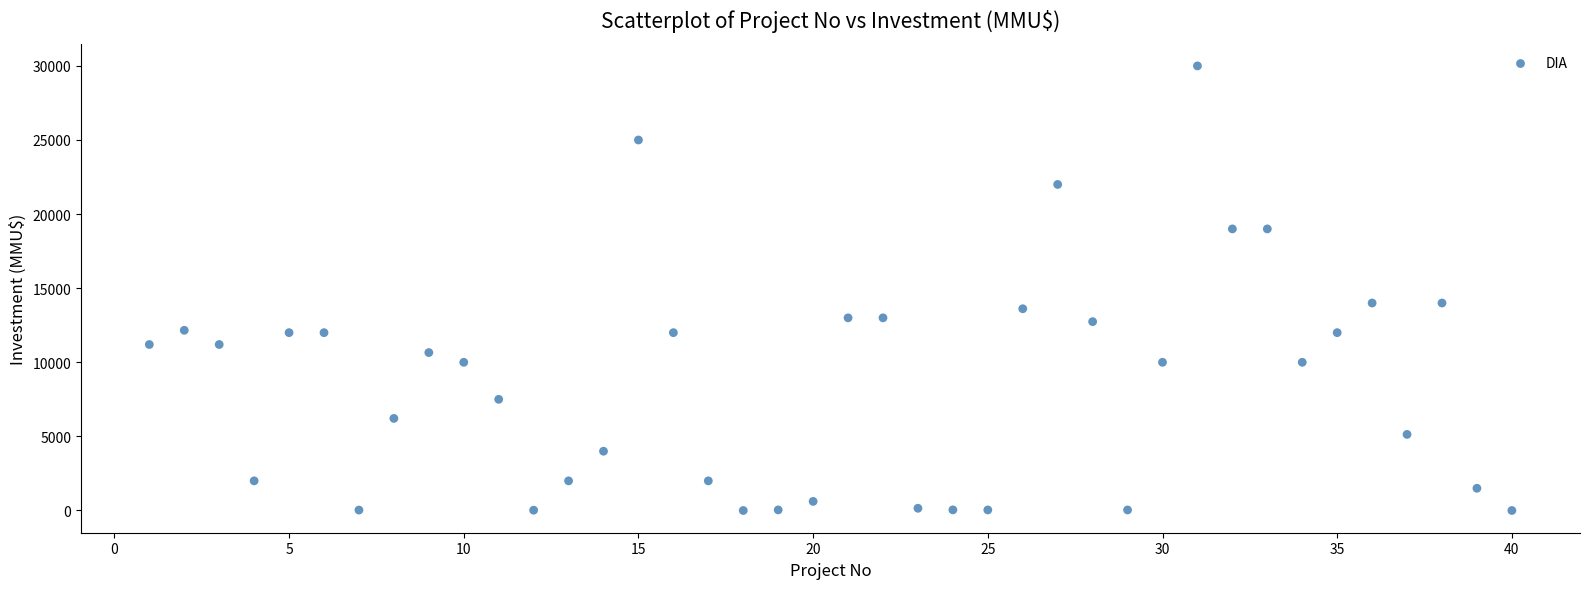

What is the range of Y values (max minus min)?

30000